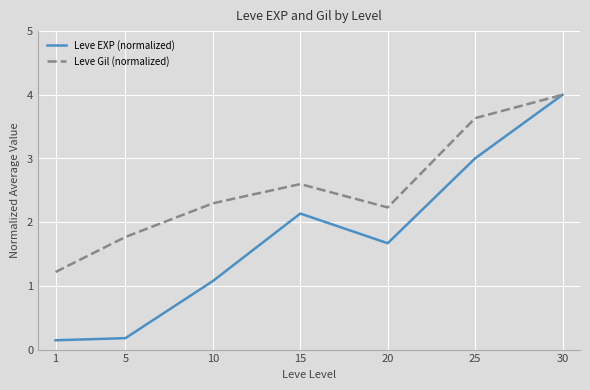

Which series has the widest spread of values?

Leve EXP (normalized)